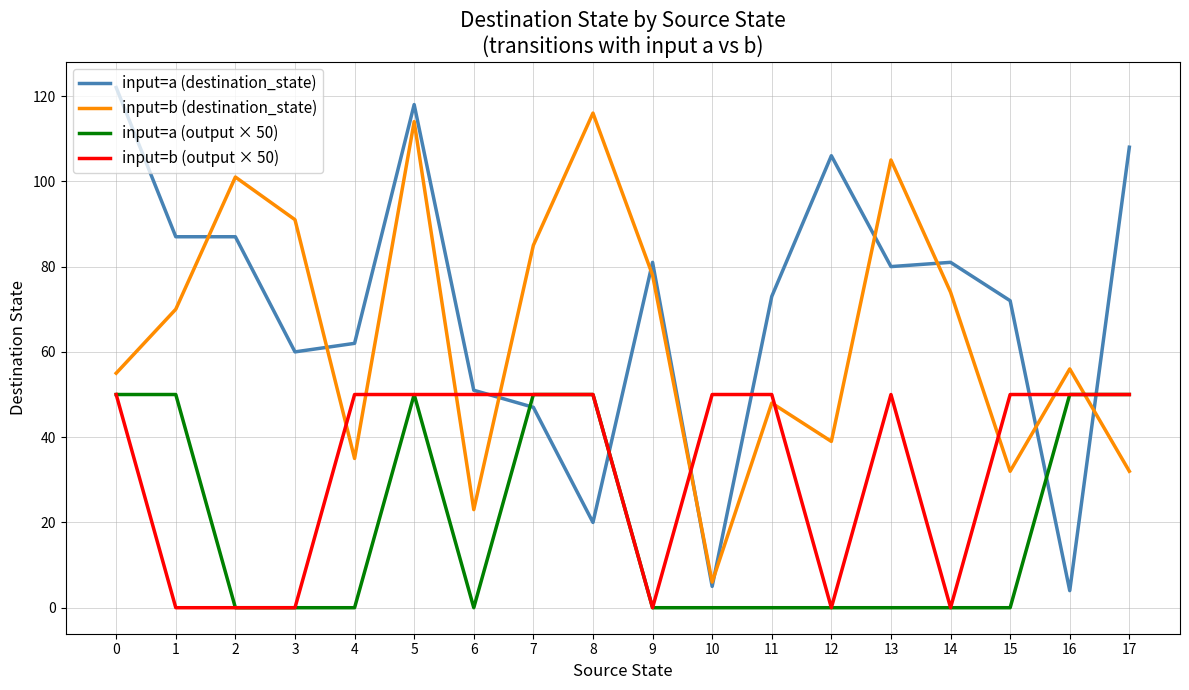

Reading right to left, what are all the values shown in this chart?

input=a (destination_state): 108	4	72	81	80	106	73	5	81	20	47	51	118	62	60	87	87	122
input=b (destination_state): 32	56	32	74	105	39	48	6	78	116	85	23	114	35	91	101	70	55
input=a (output × 50): 50	50	0	0	0	0	0	0	0	50	50	0	50	0	0	0	50	50
input=b (output × 50): 50	50	50	0	50	0	50	50	0	50	50	50	50	50	0	0	0	50